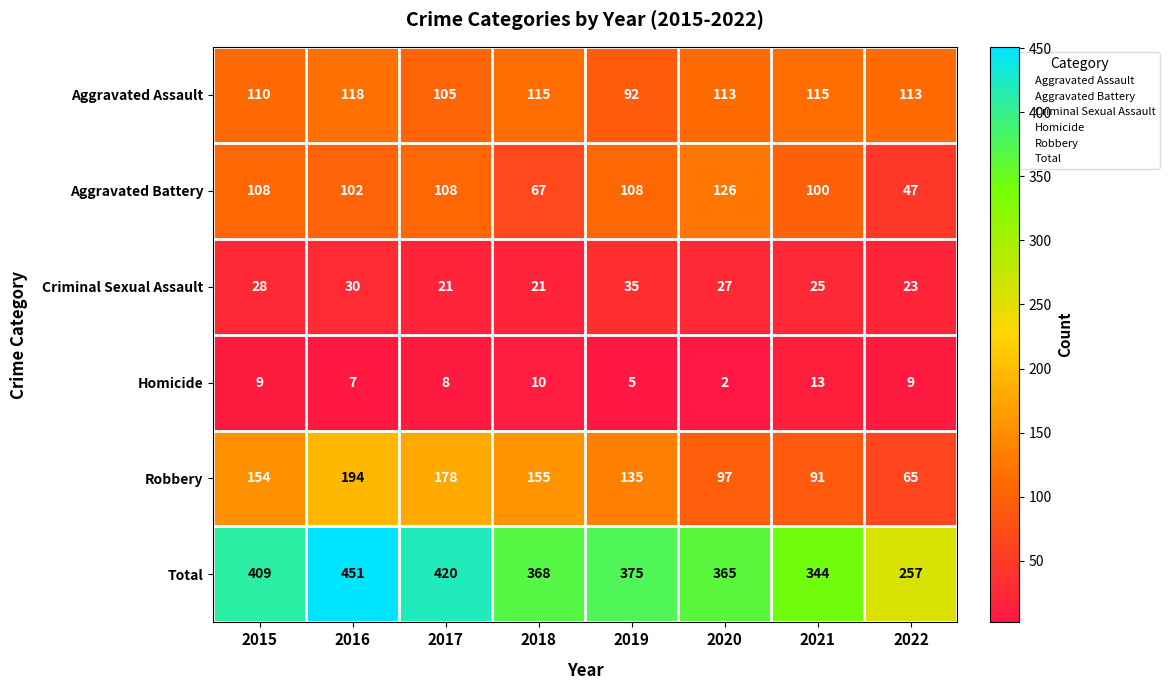

List the series in order of their peak value, lowest first.

Homicide, Criminal Sexual Assault, Aggravated Assault, Aggravated Battery, Robbery, Total